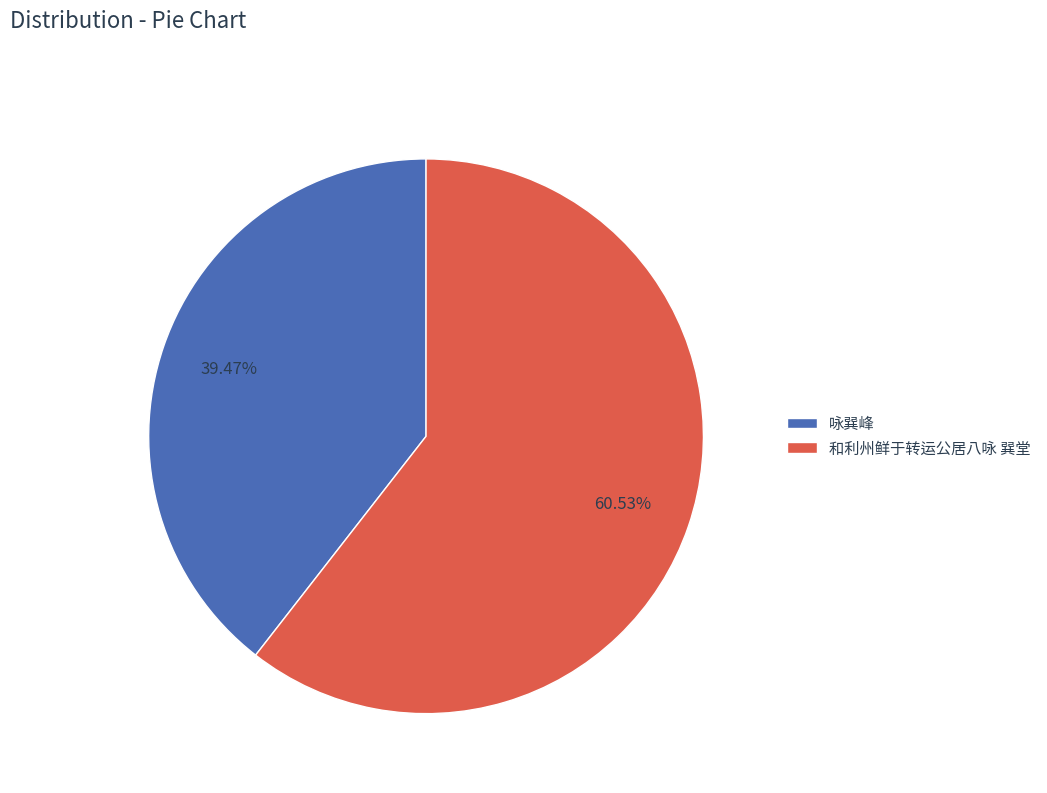

Which slice is the largest?

和利州鲜于转运公居八咏 巽堂